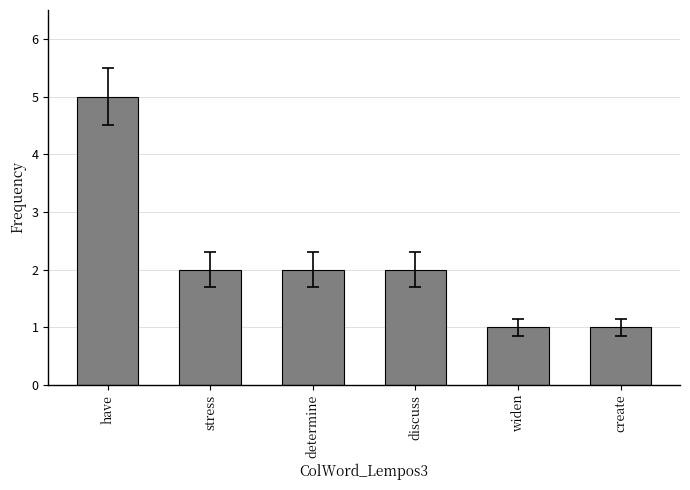

The chart shows a value of 1 at widen. True or false?

True